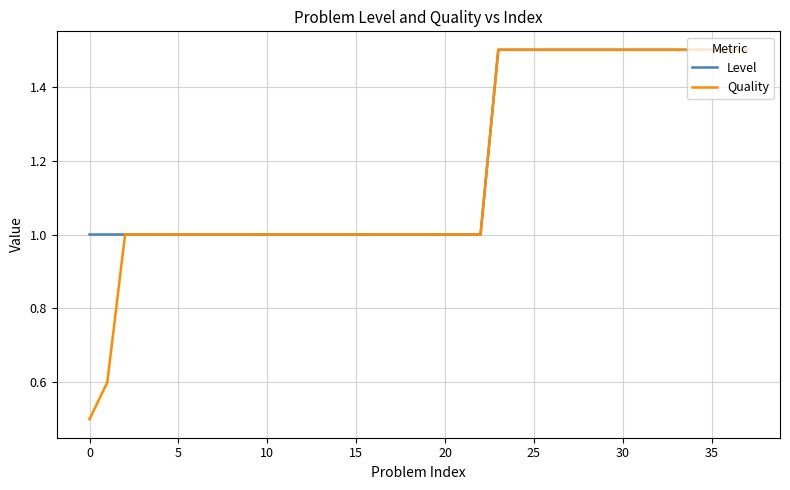

Which series has the widest spread of values?

Quality